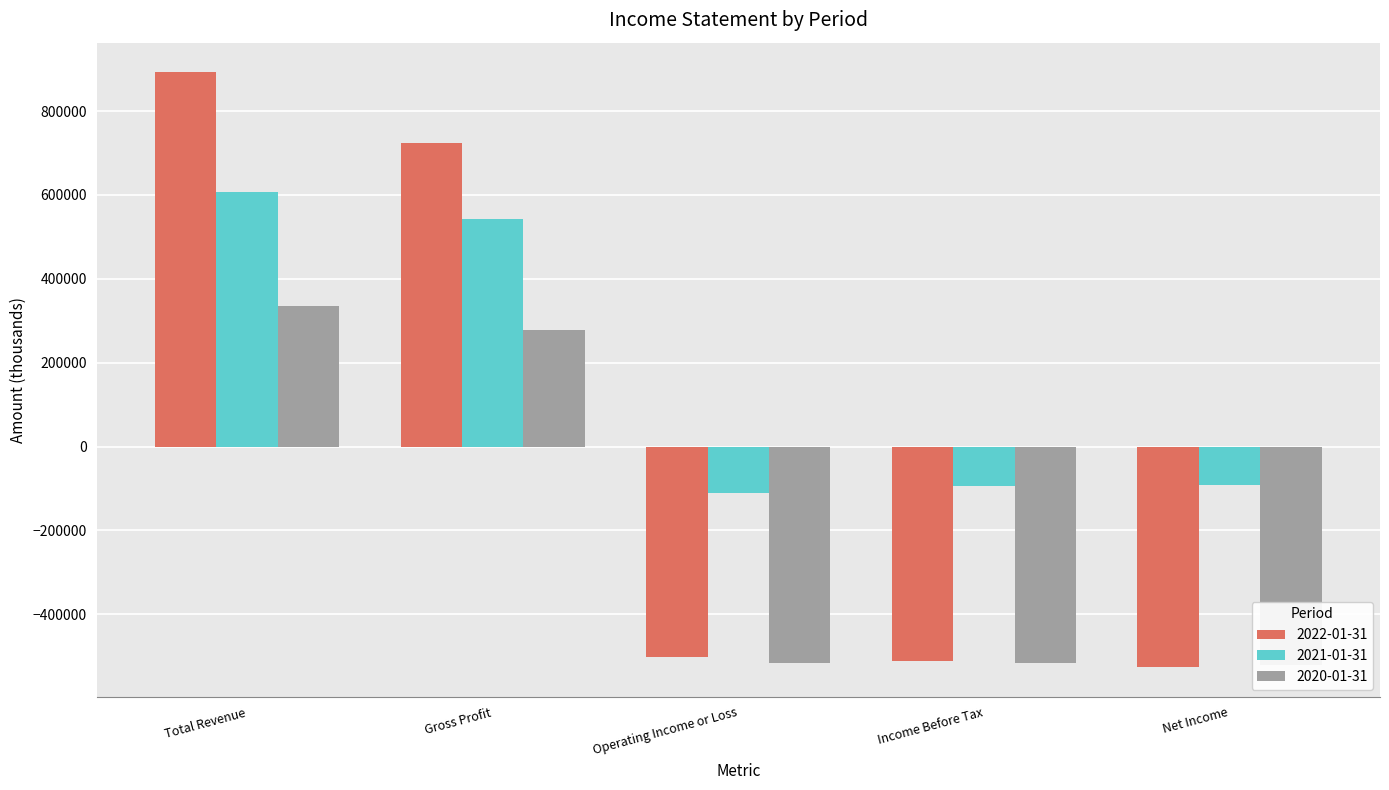

How many data points in 2020-01-31 are less than -517100?

2